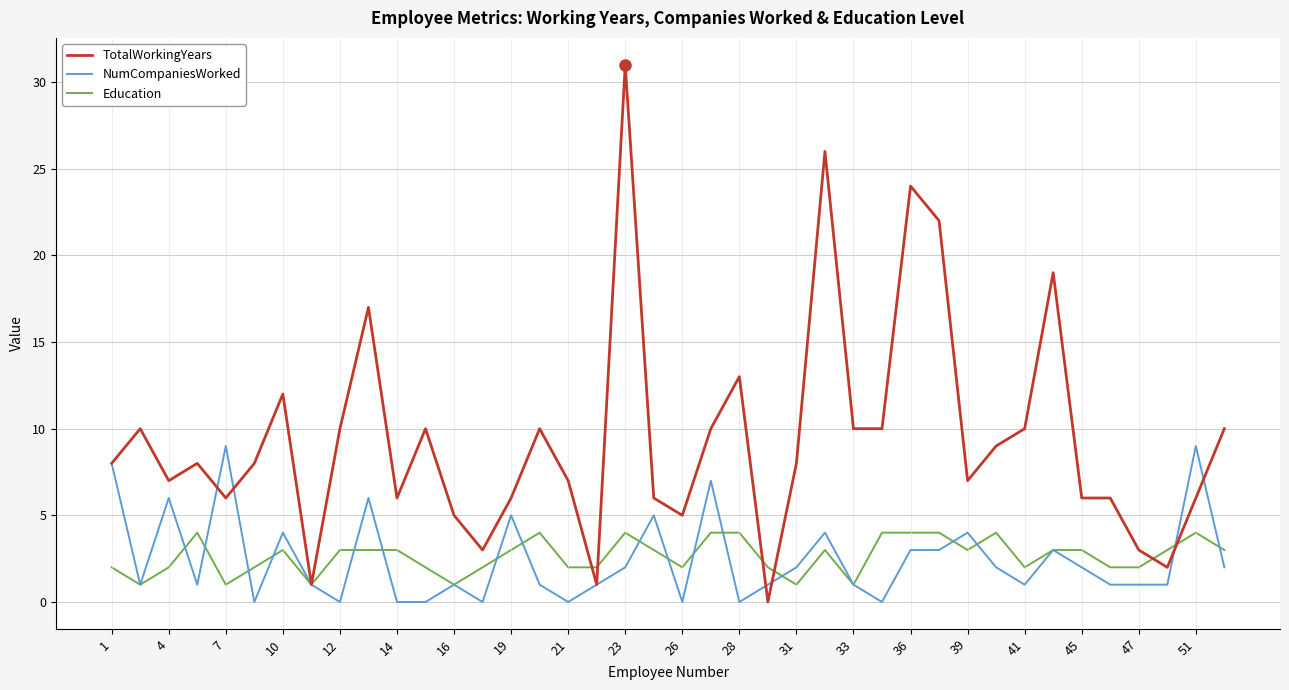

Rank the series by their maximum value, from lowest to highest.

Education, NumCompaniesWorked, TotalWorkingYears